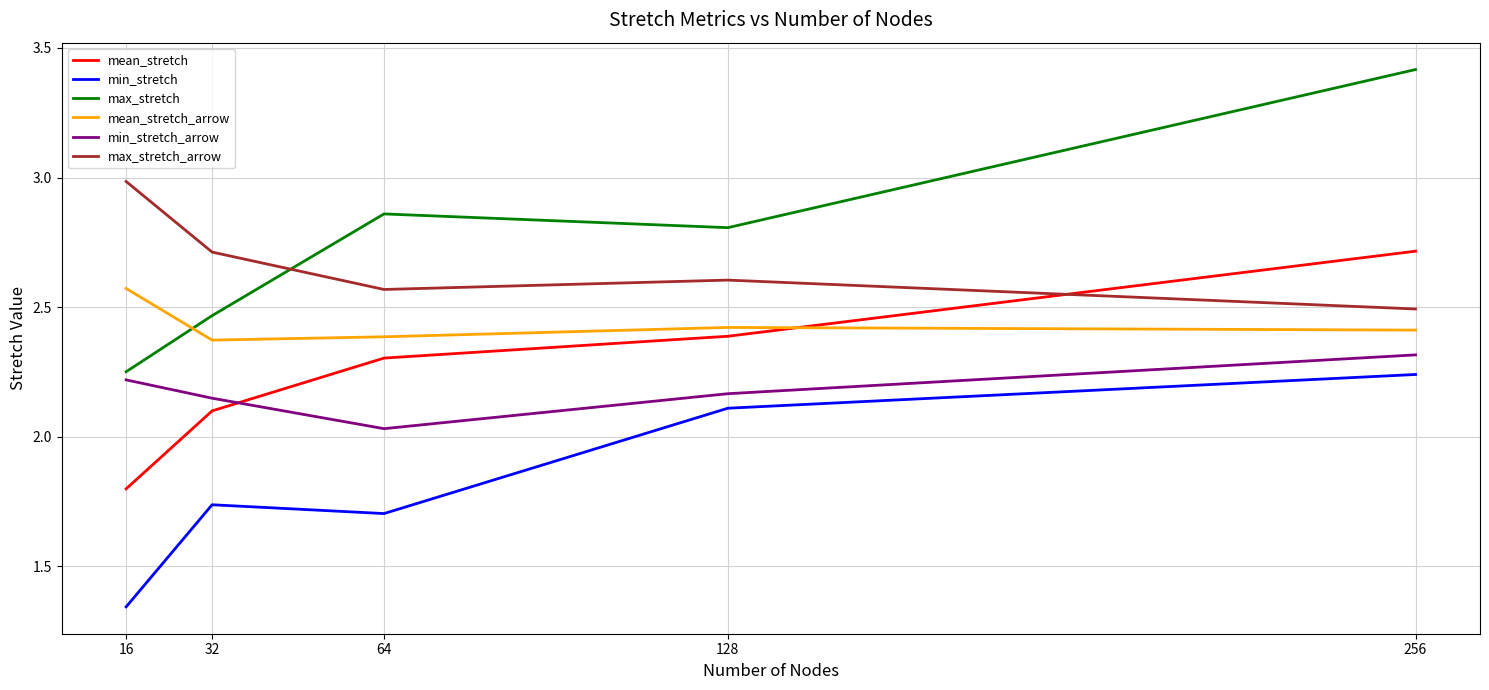

Which series has the largest range (max minus min)?

max_stretch